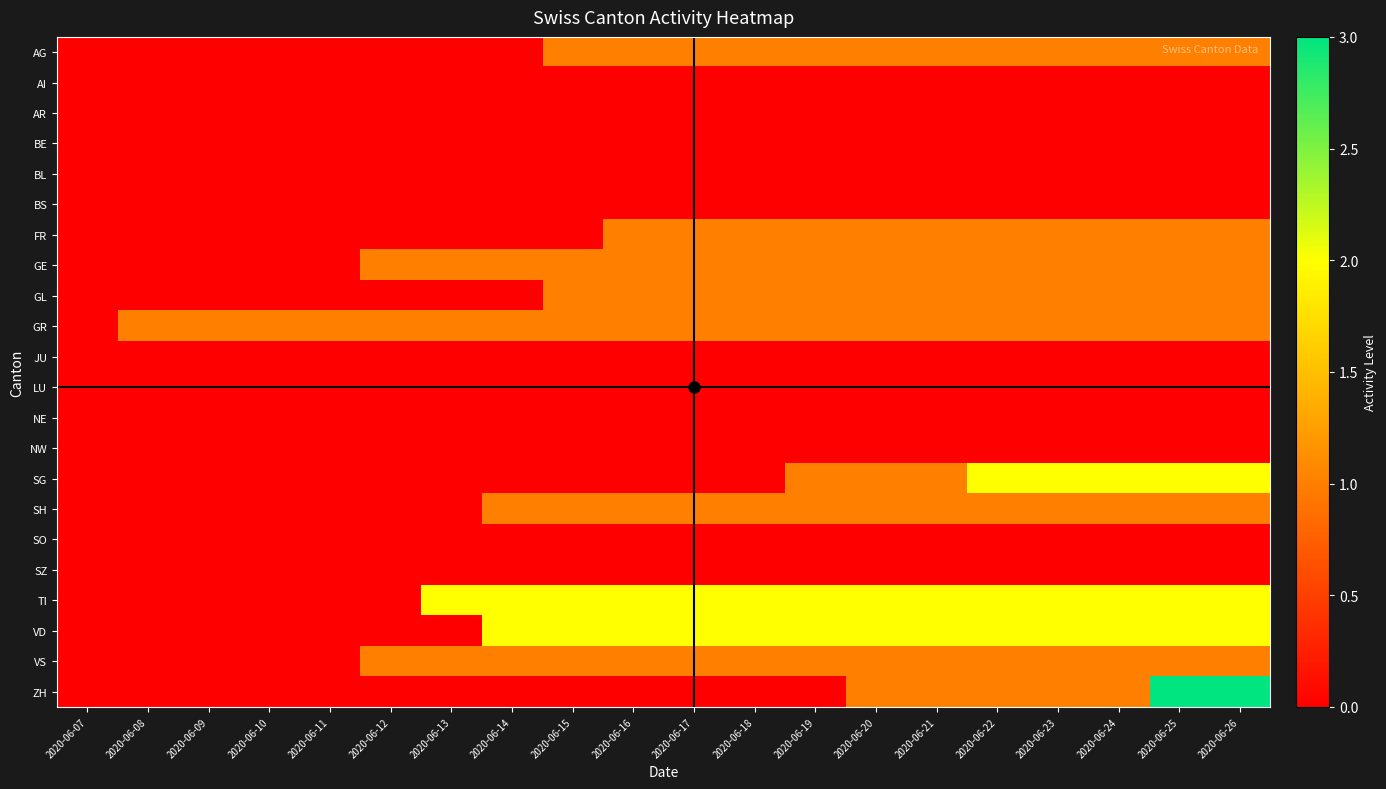

Which series has the largest total across all categories?

TI